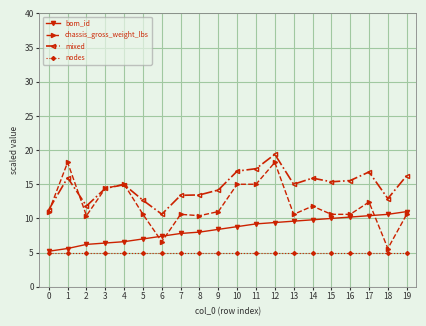

What is the difference between the maximum and minimum values in the mixed series?

8.8